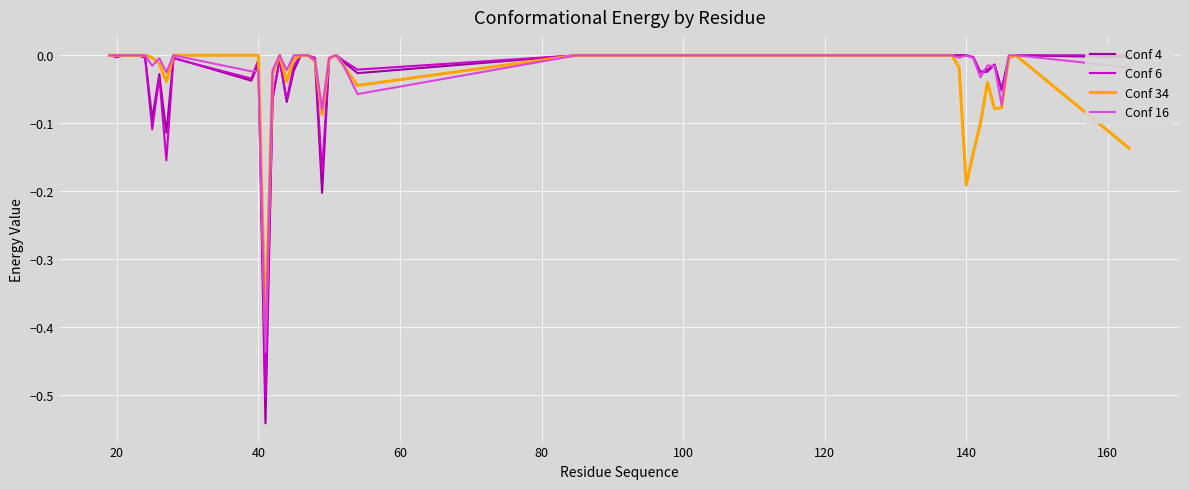

What is the difference between the second highest and minimum values in the Conf 6 series?

0.5